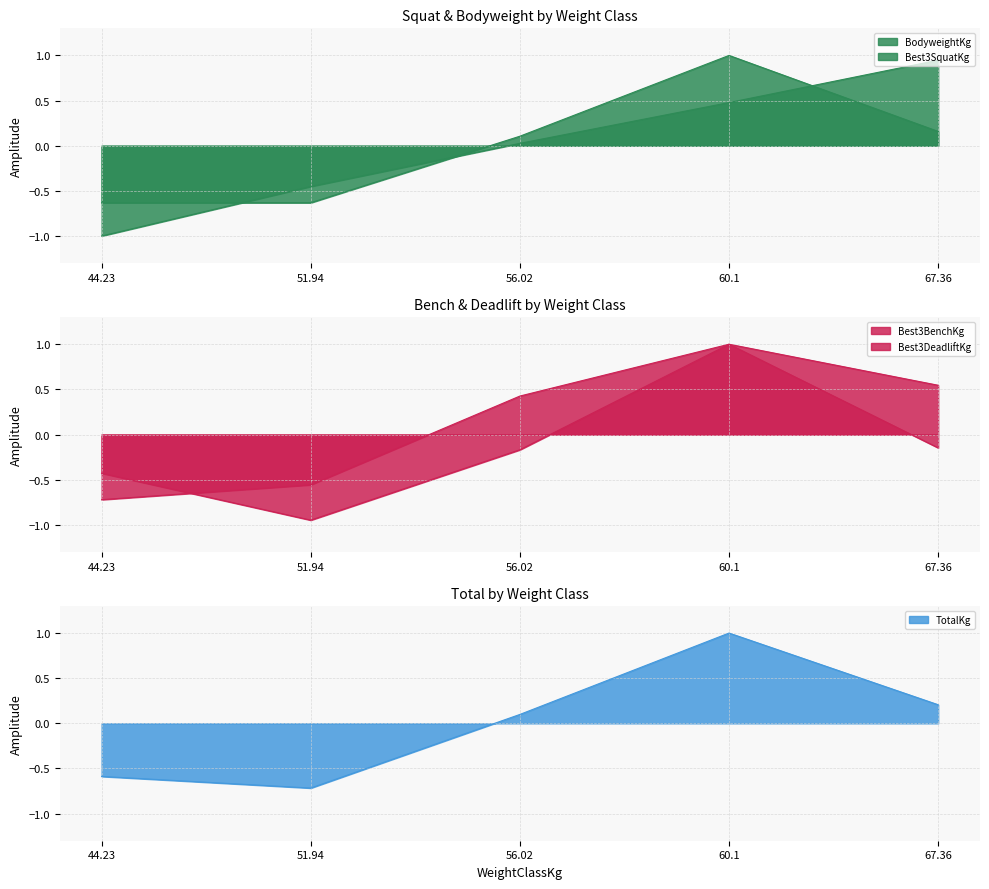

What value does the TotalKg series have at 56.02?

0.1